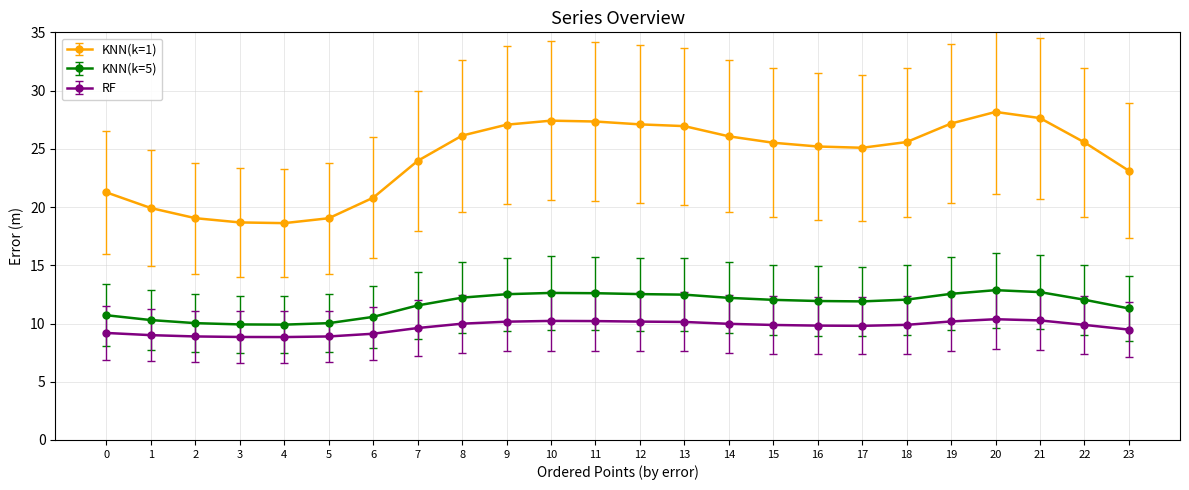

True or false: KNN(k=1) and KNN(k=5) intersect in this chart.

False